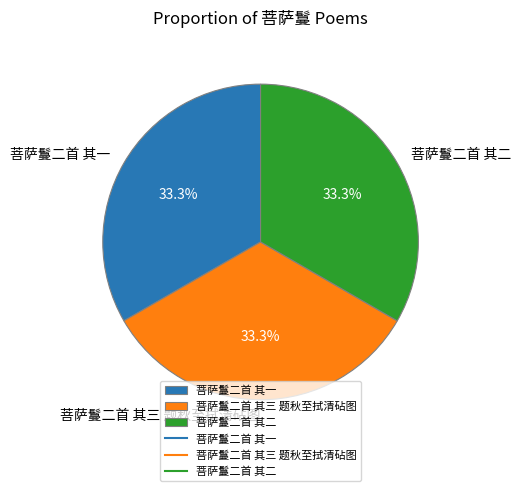

Is 菩萨鬘二首 其三 题秋至拭清砧图 the majority of the pie?

No